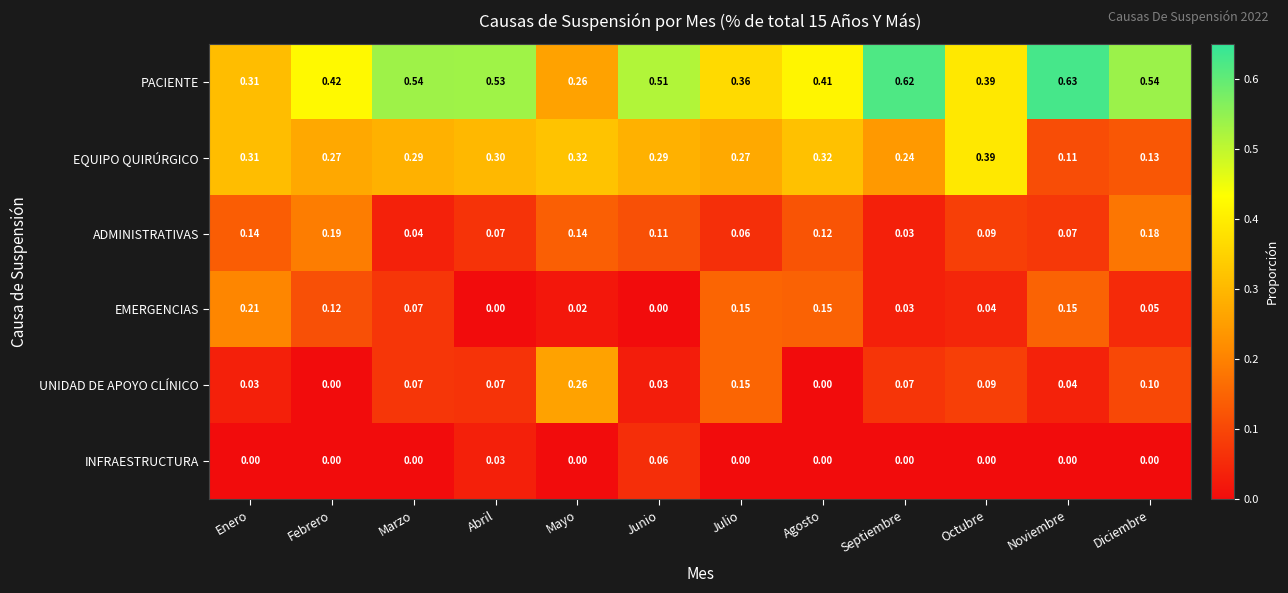

Which series has the widest spread of values?

PACIENTE